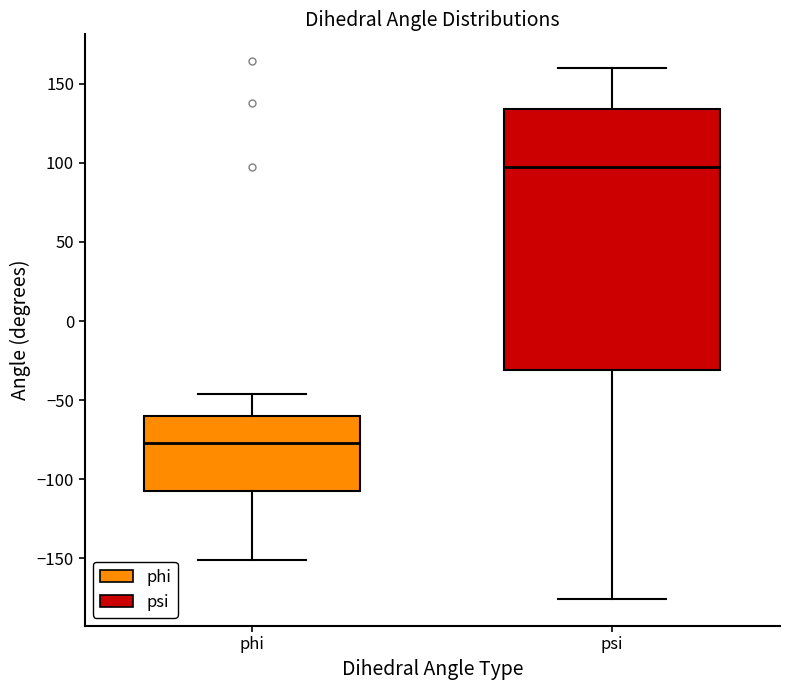

Which box's median line is the highest?

psi